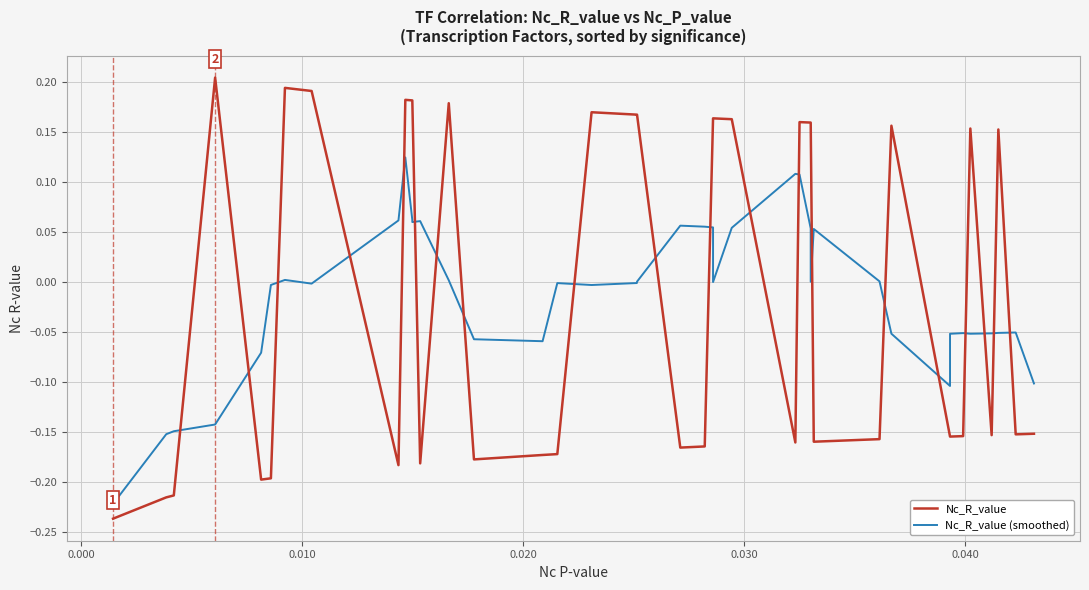

Which series has the widest spread of values?

Nc_R_value